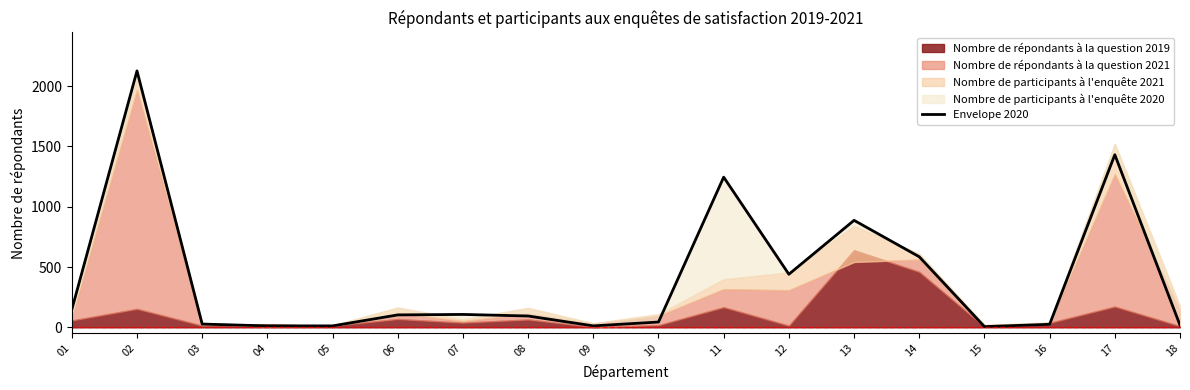

At which category does the data reach its first local peak?

02